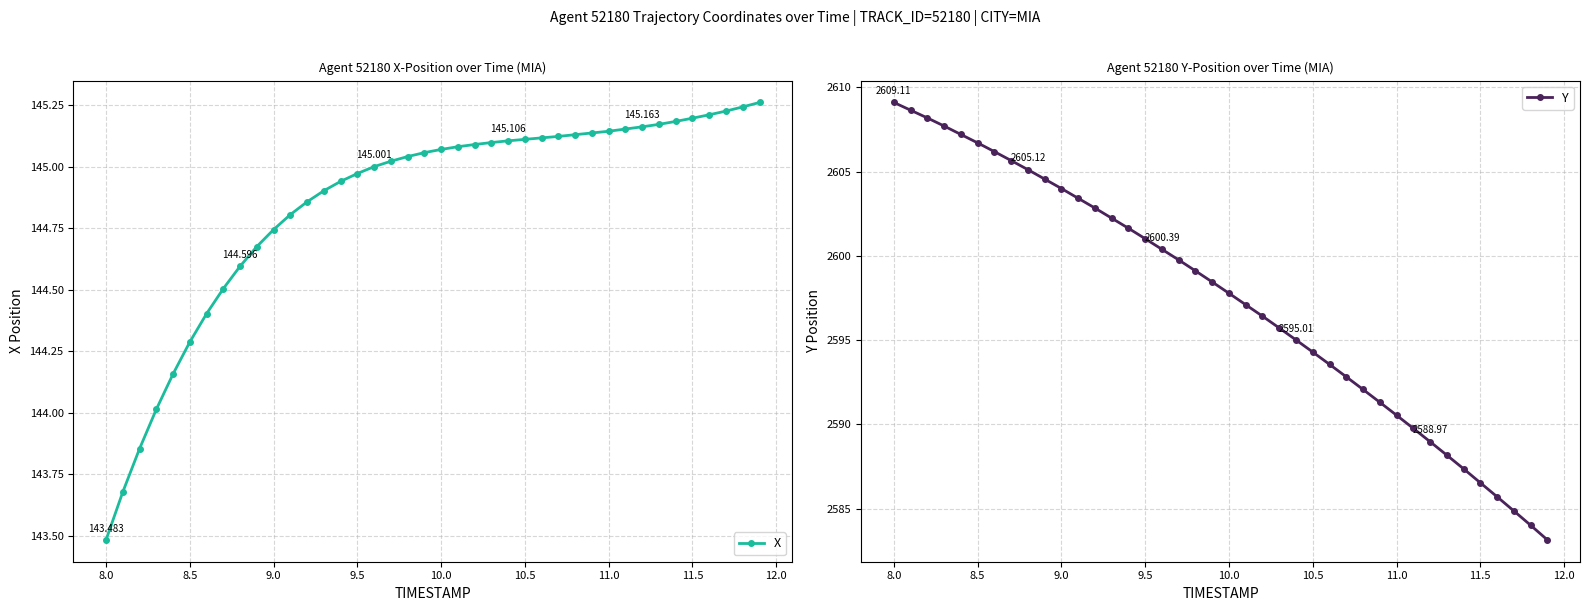

At how many categories does at least one series exceed 1798?

40